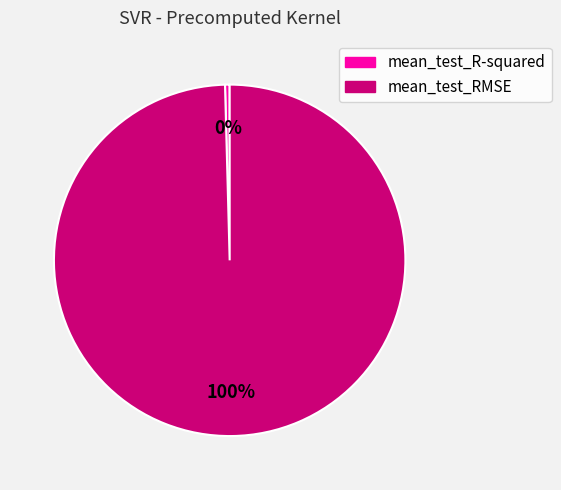

Count the number of slices in the pie.

2